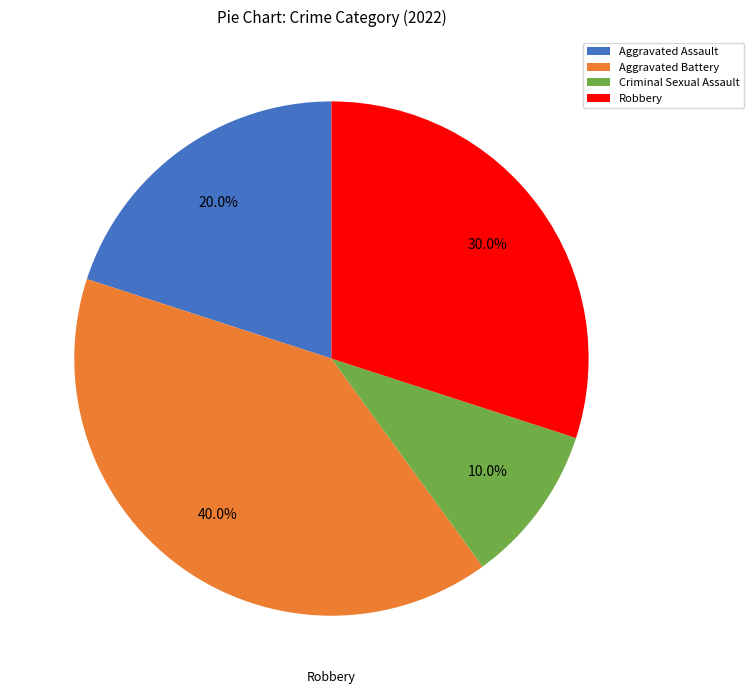

Is it true that Criminal Sexual Assault is 10% of the pie?

True